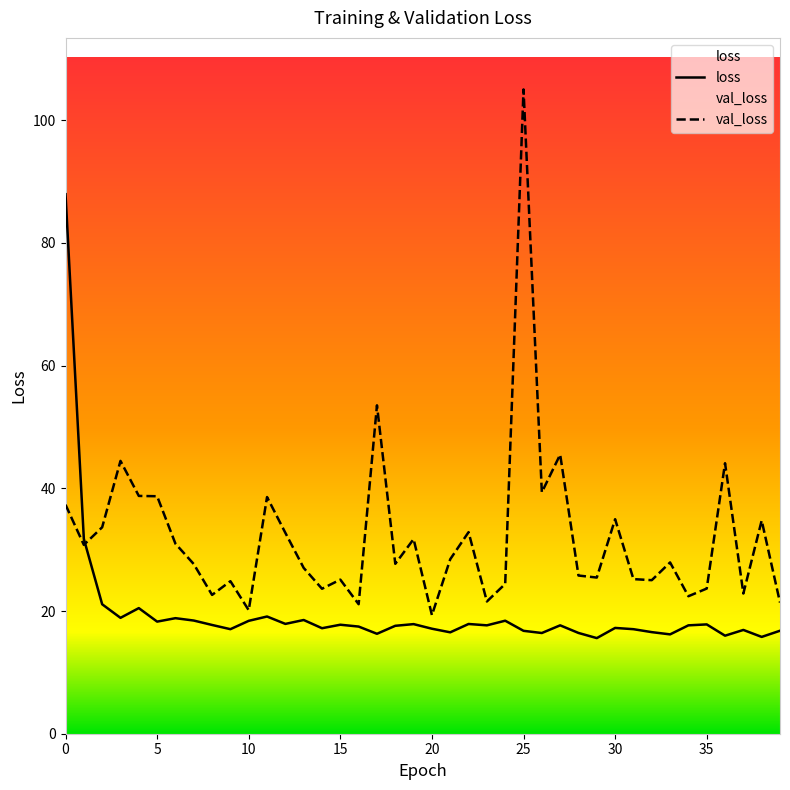

Is the value of loss at 12 greater than the value of val_loss at 27?

No